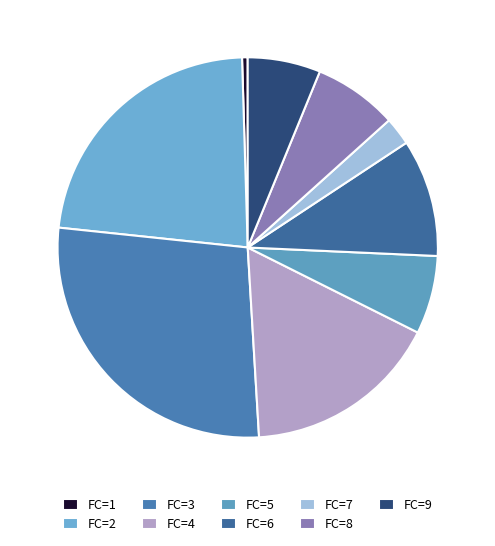

Which slice is the largest?

FC=3